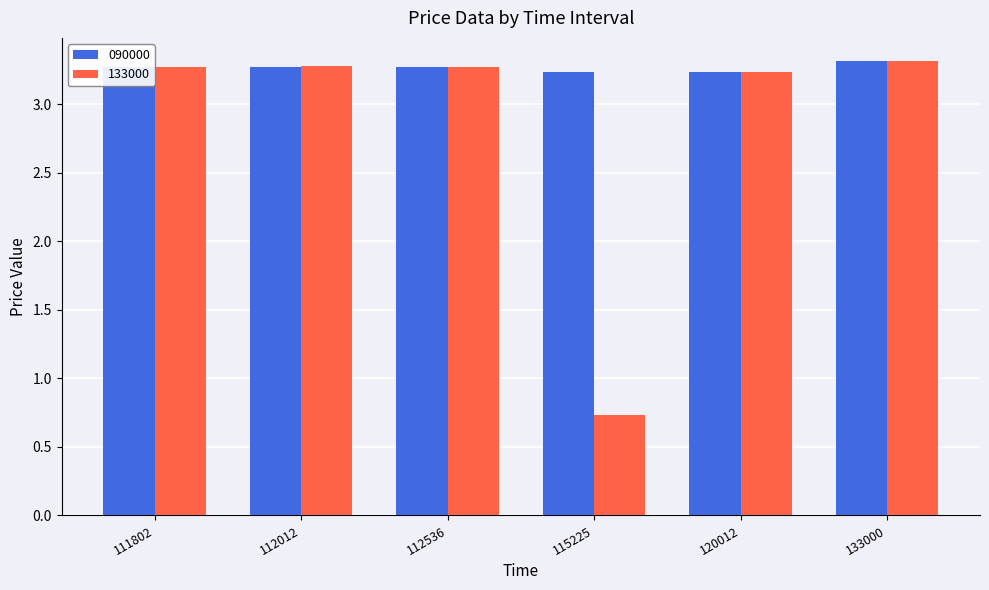

What is the maximum value shown in the chart?

3.3